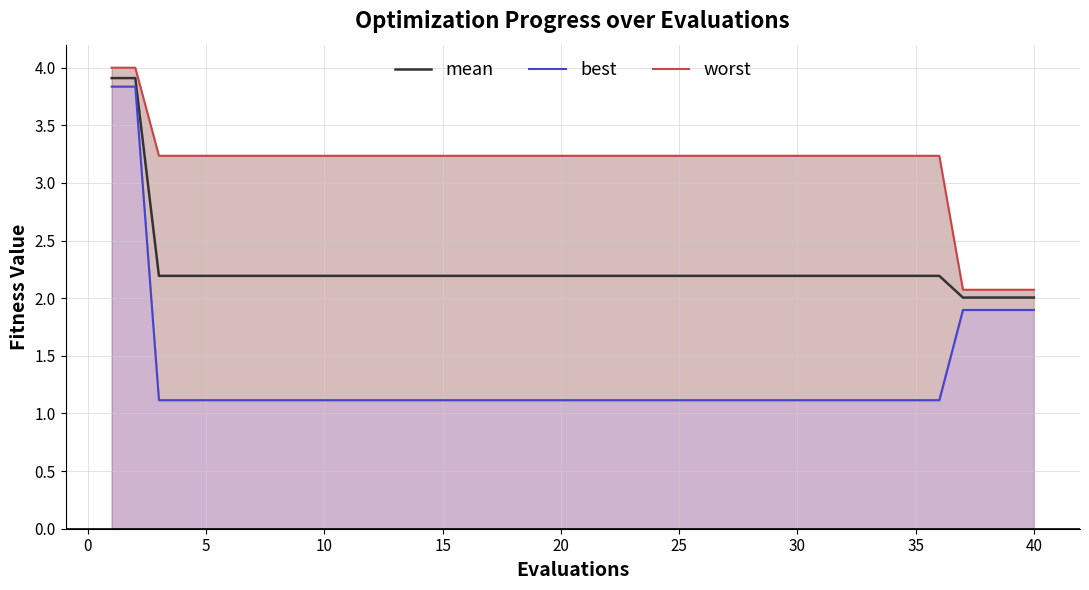

True or false: best and worst cross at least once.

False